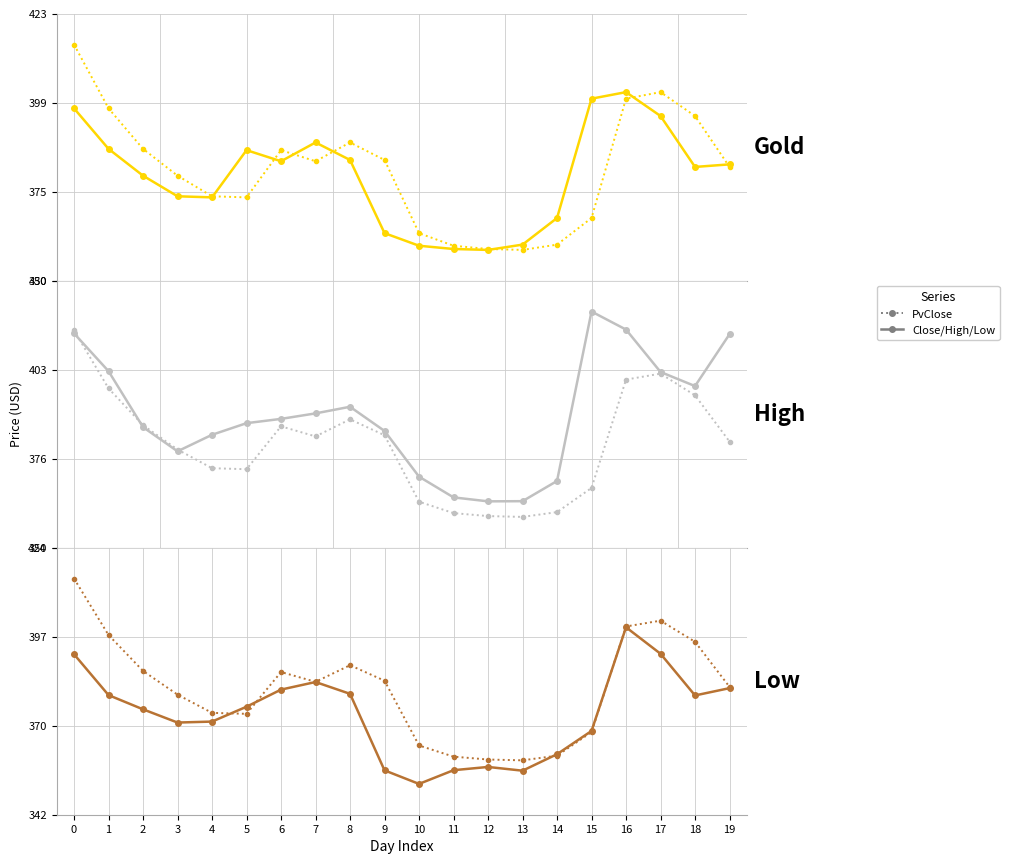

What position from the right is 9?

11